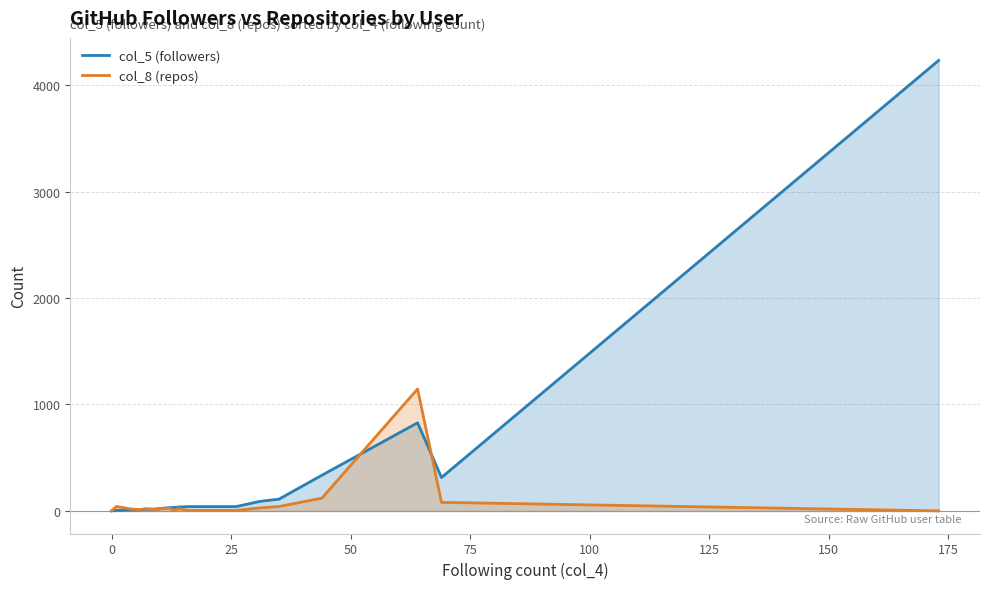

Which series has the largest total across all categories?

col_5 (followers)